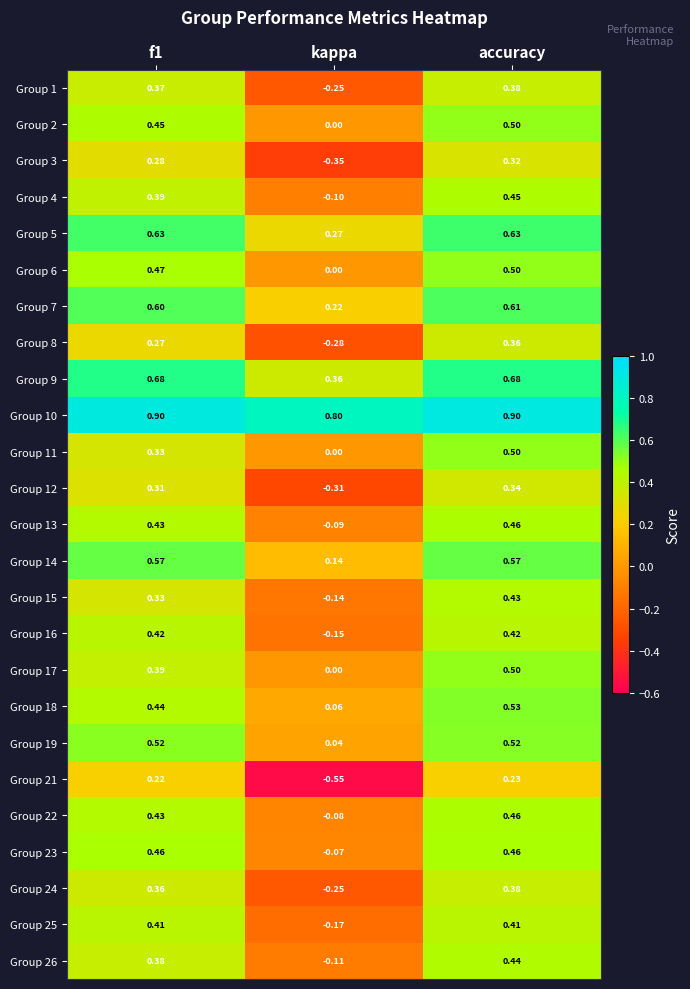

Is the value of Group 5 at accuracy greater than the value of Group 3 at accuracy?

Yes